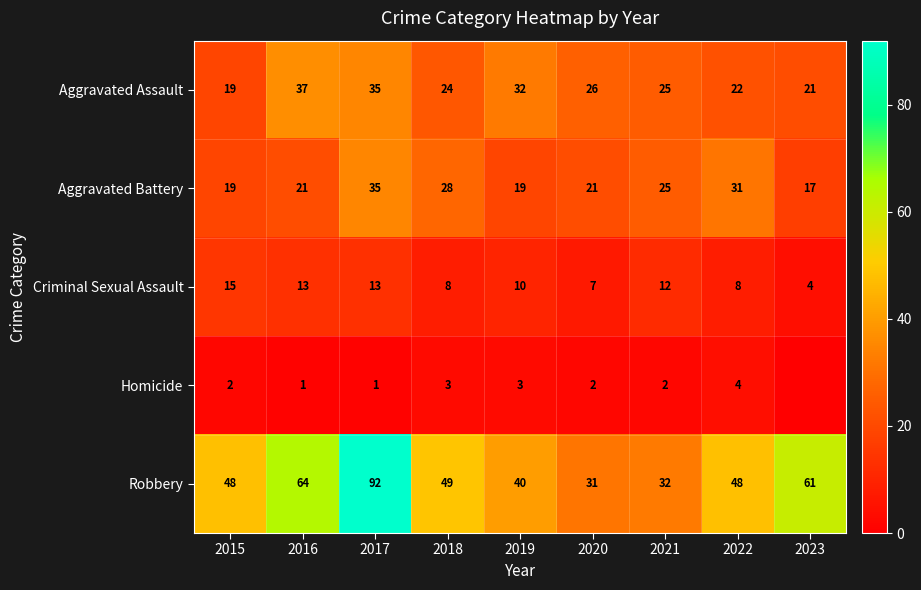

What is the average value of the Criminal Sexual Assault series?

10